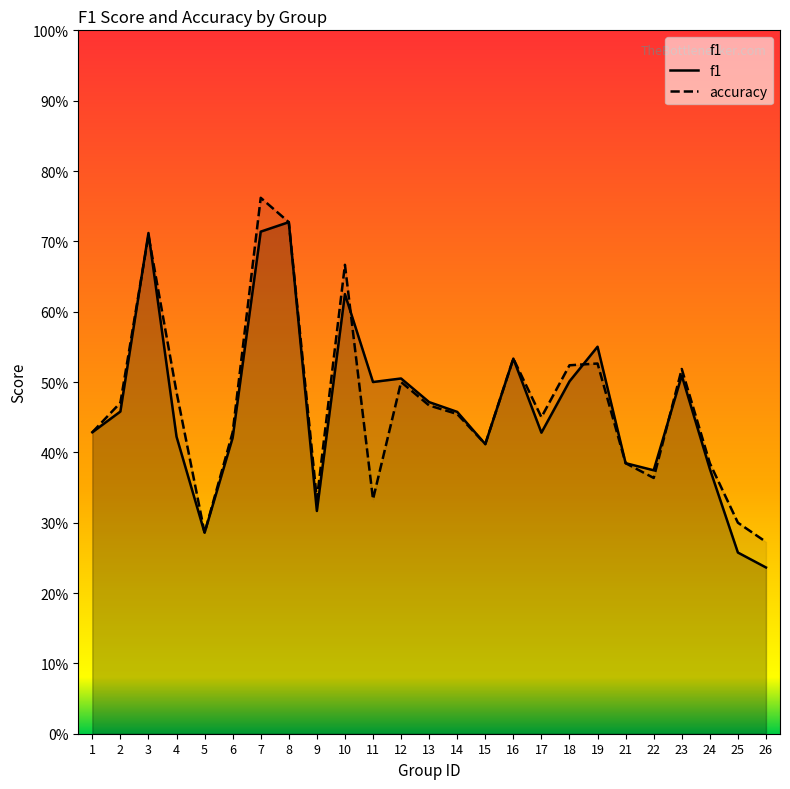

What is the minimum value shown in the chart?

0.2